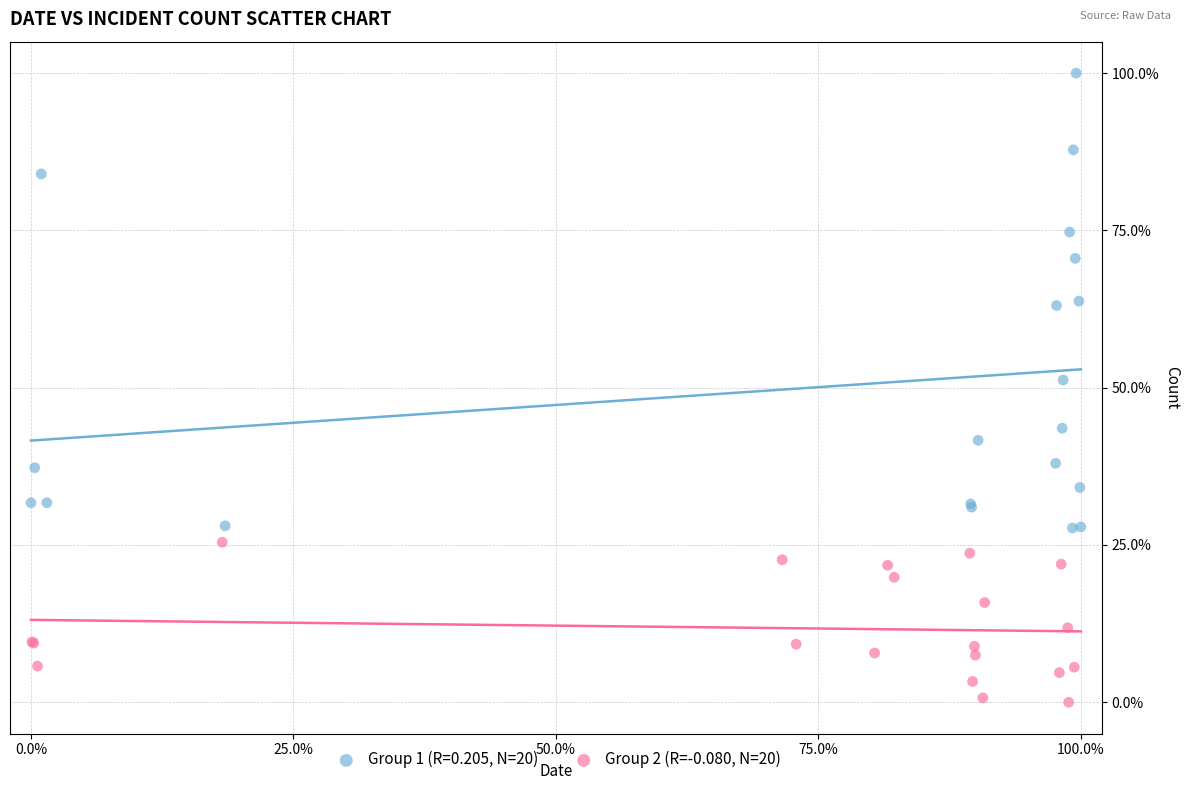

Which series contains the highest Y value?

Group 1 (R=0.205, N=20)